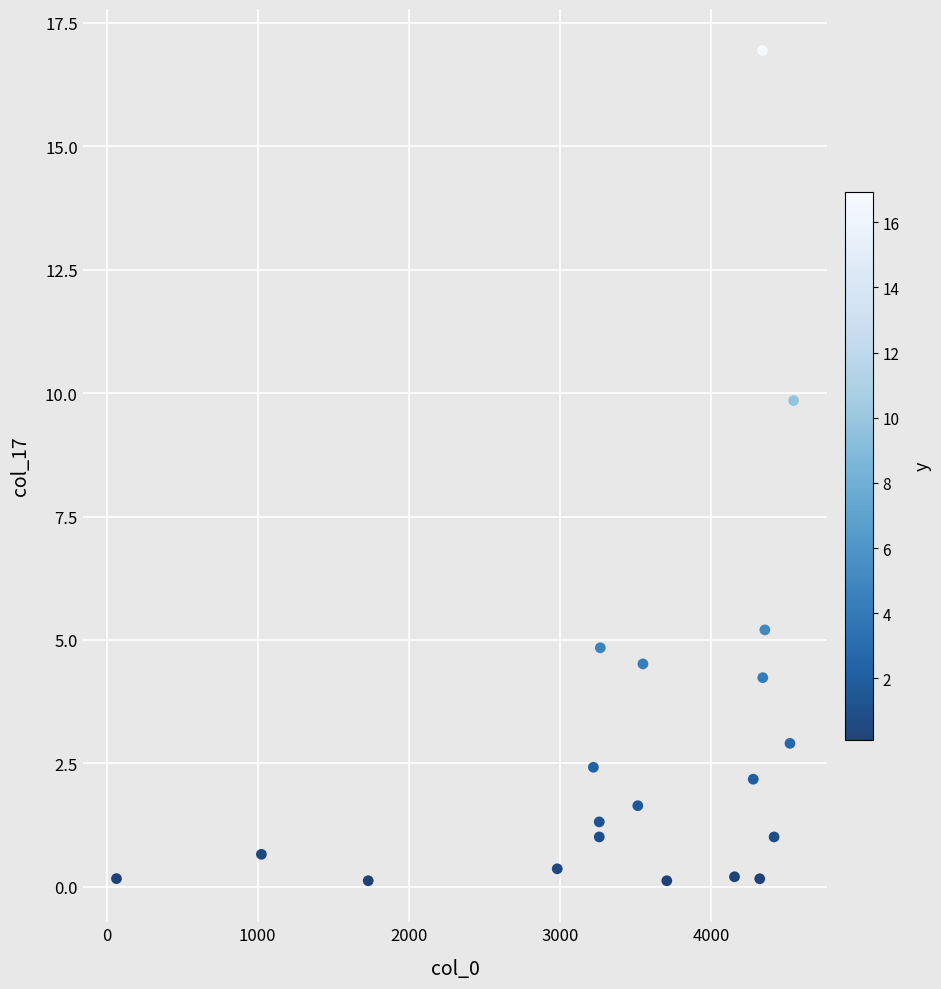

What Y value in the scatter plot is closest to 8?

9.8